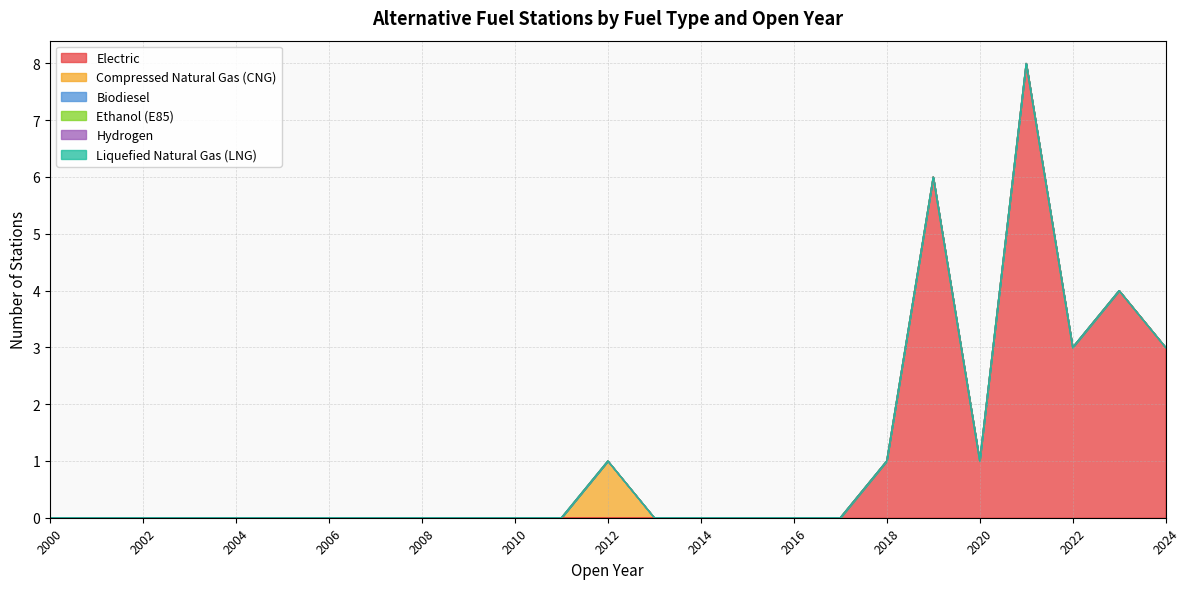

At how many categories does at least one series exceed 7?

1